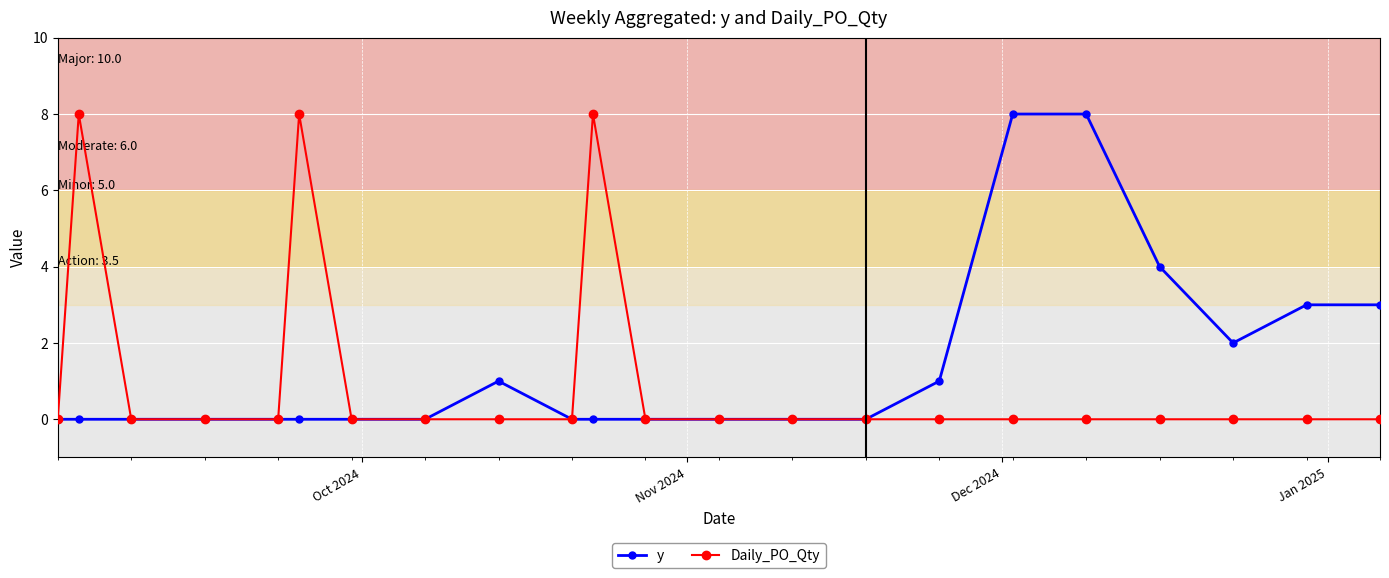

What are all the series names shown in the legend?

y, Daily_PO_Qty